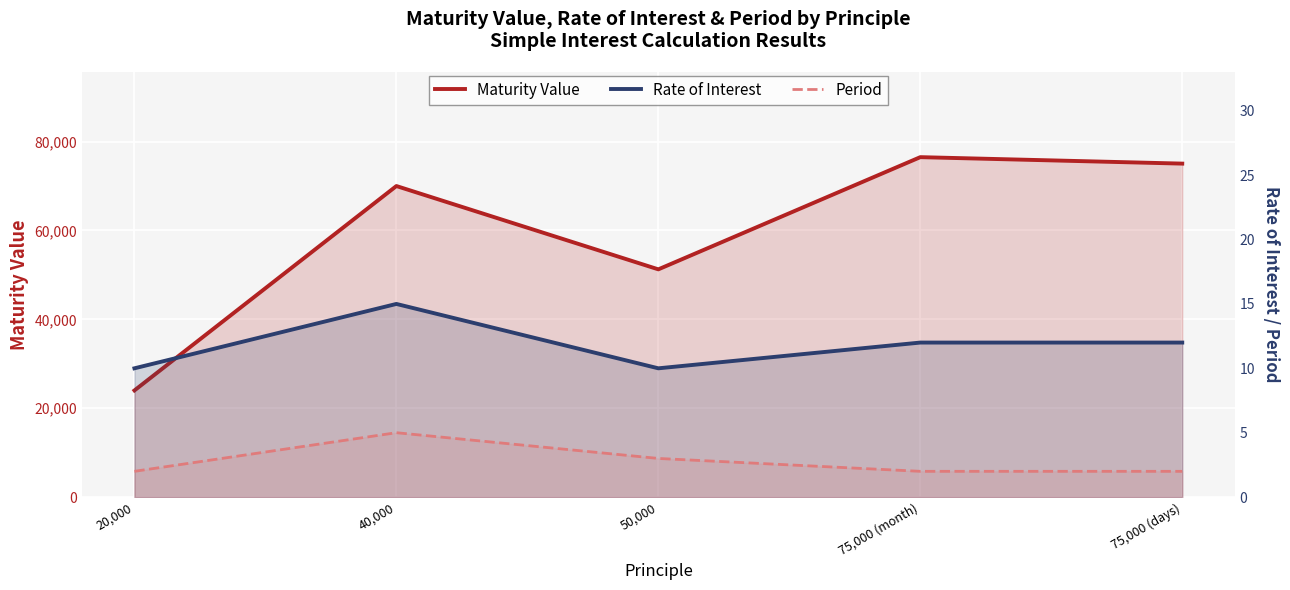

What is the average value of the Rate of Interest series?

11.8